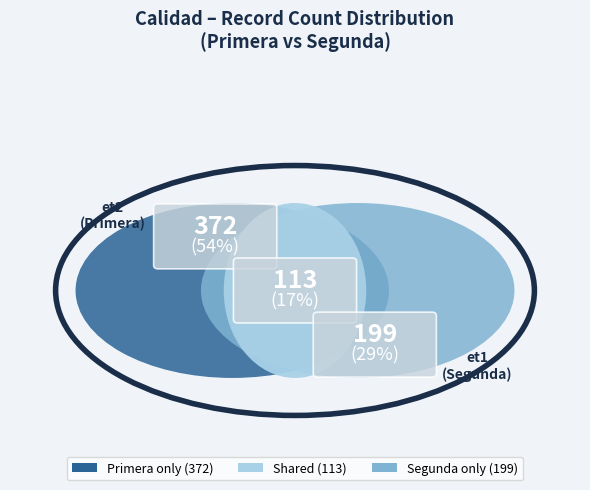

Does 3 represent more than half of the total?

No